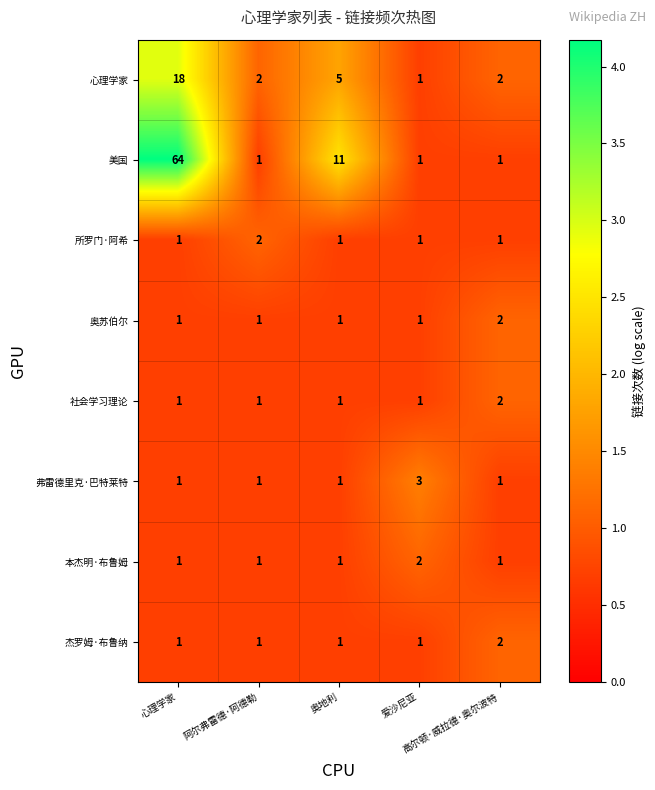

What is the total value across all series at 心理学家?

88